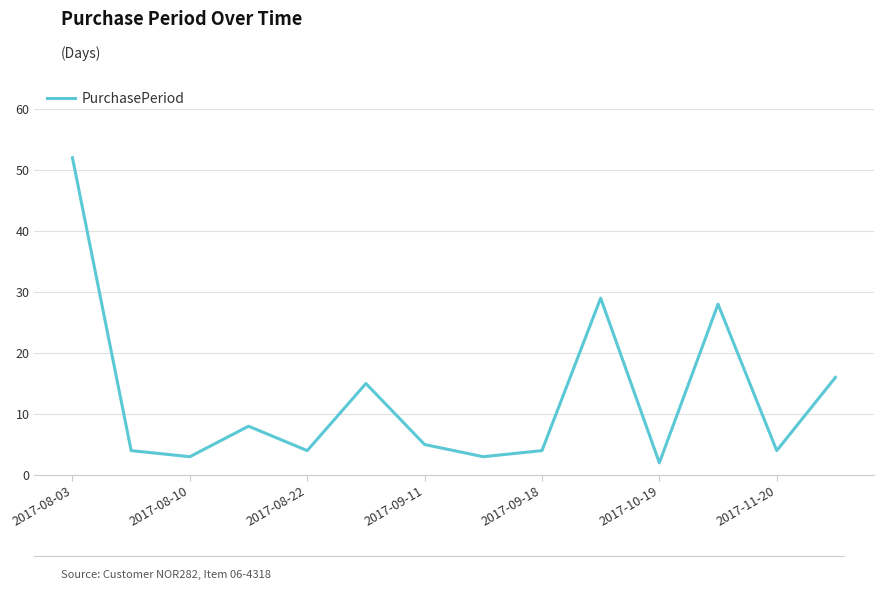

What is the maximum value shown in the chart?

52